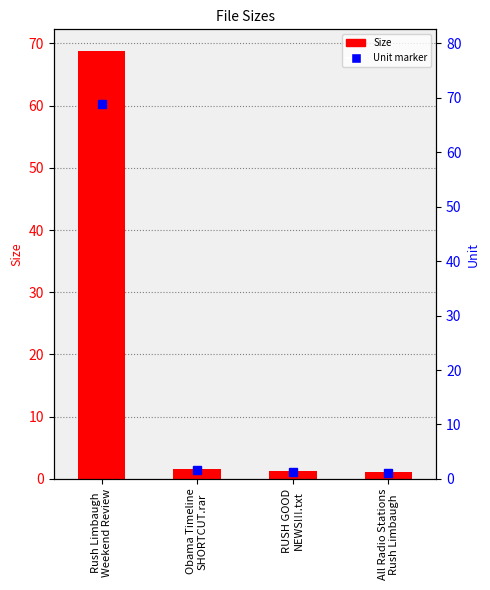

The value at RUSH GOOD
NEWS!!!.txt is 1.3. True or false?

True